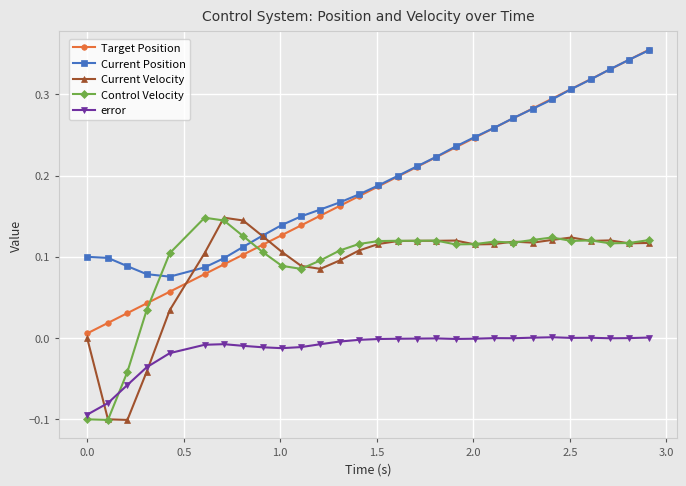

True or false: Current Position and Control Velocity intersect in this chart.

True